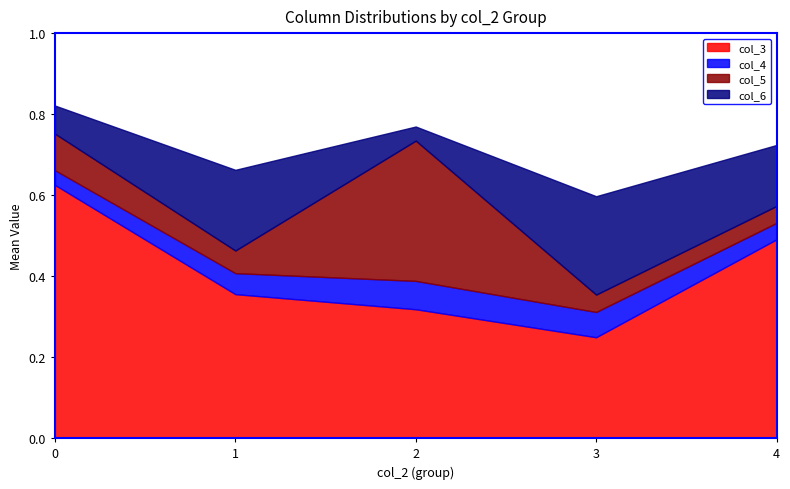

True or false: col_6 and col_3 cross at least once.

False